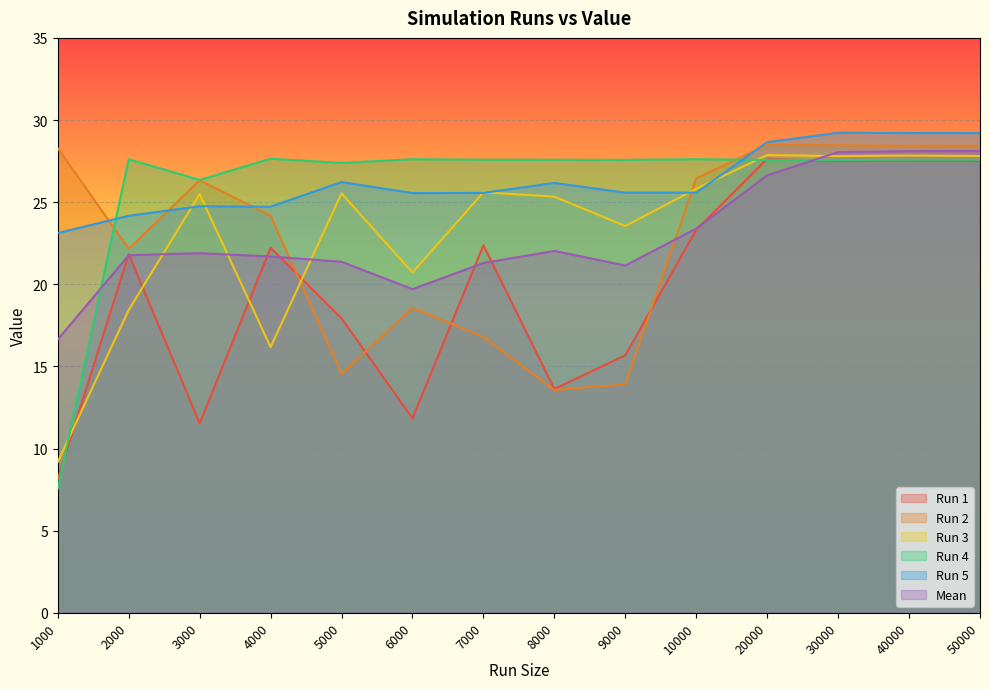

Read the Run 2 value at 30000.

28.5